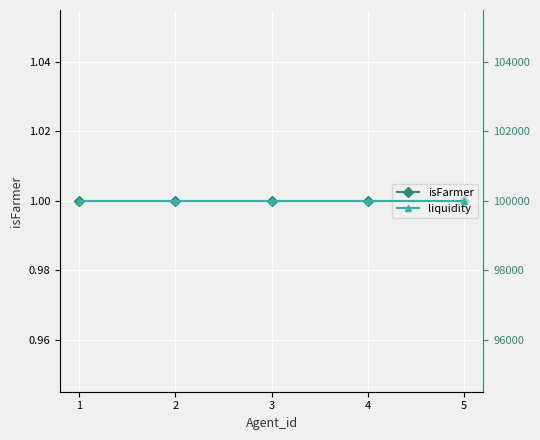

List the labels in order of isFarmer value, smallest first.

1, 2, 3, 4, 5